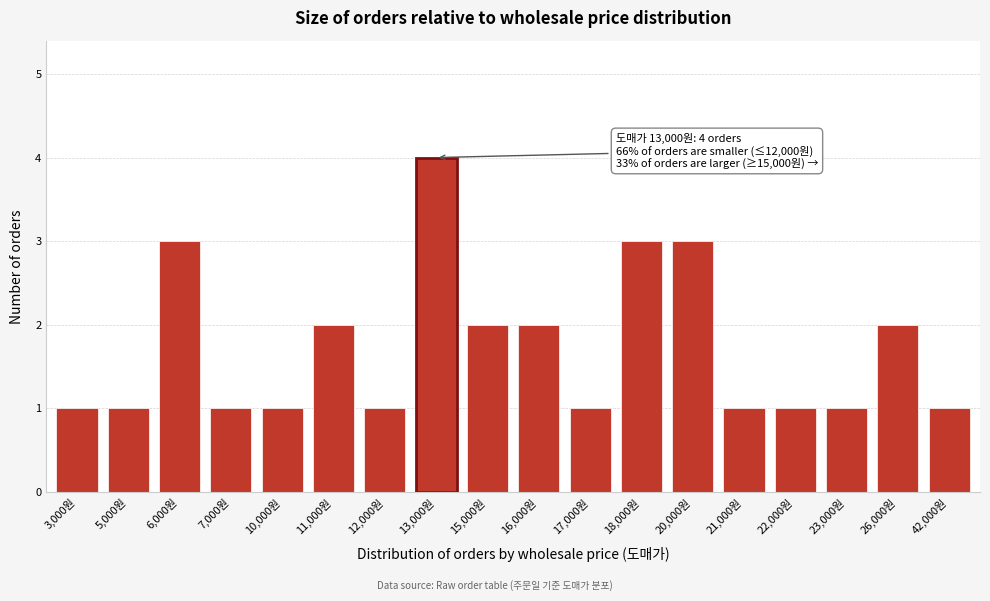

Reading left to right, transcribe all the data shown in this chart.

1	1	3	1	1	2	1	4	2	2	1	3	3	1	1	1	2	1